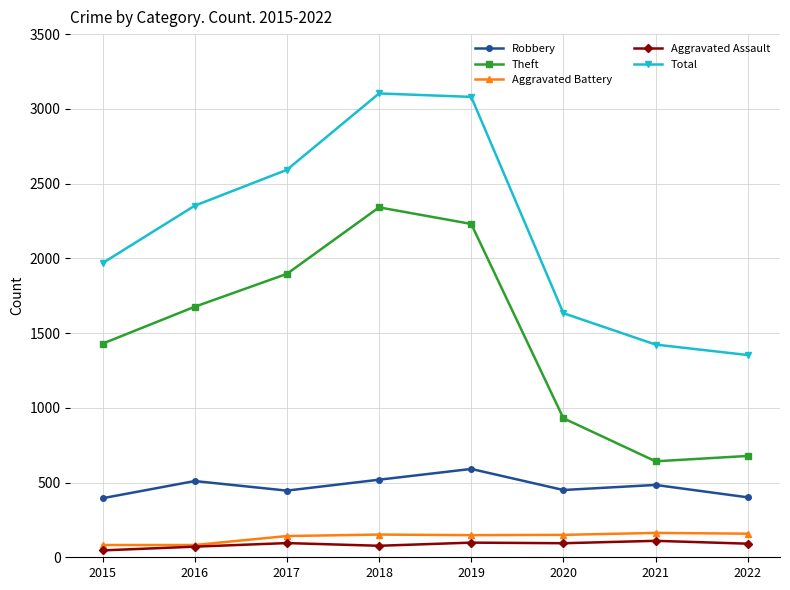

True or false: Aggravated Battery has a value of 158 at 2022.

True